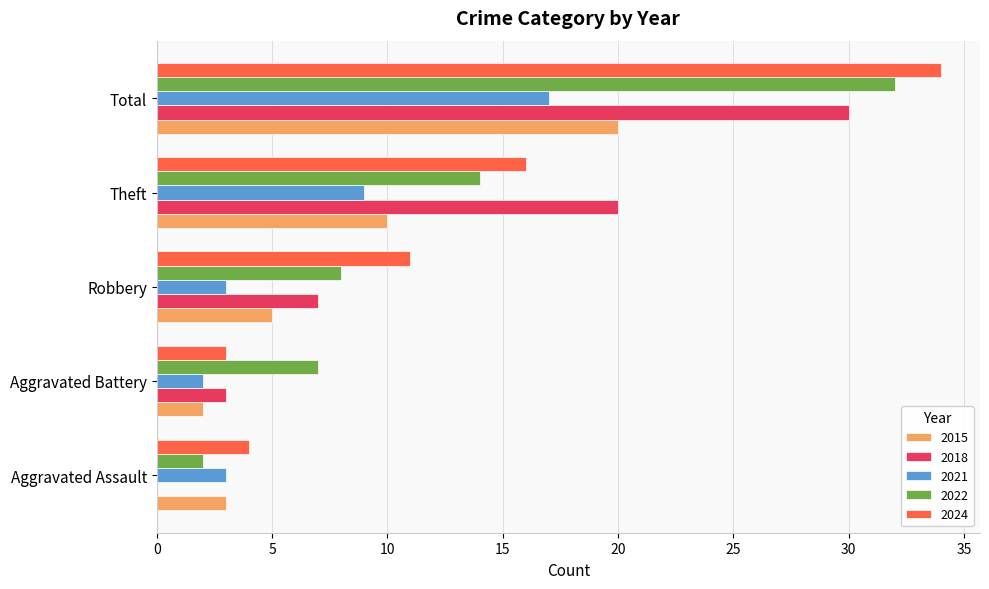

What is the average value of the 2024 series?

14